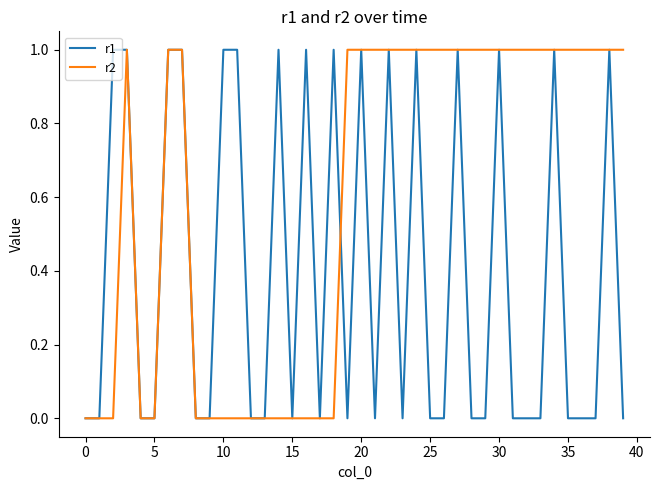

Rank the series by their average value, from highest to lowest.

r2, r1